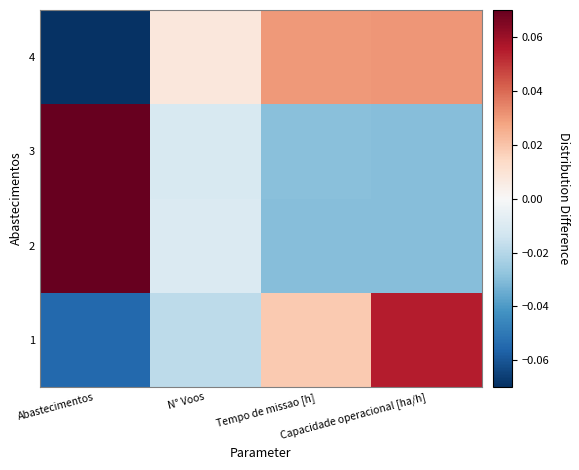

What is the difference between the highest and lowest values at Abastecimentos?

0.1